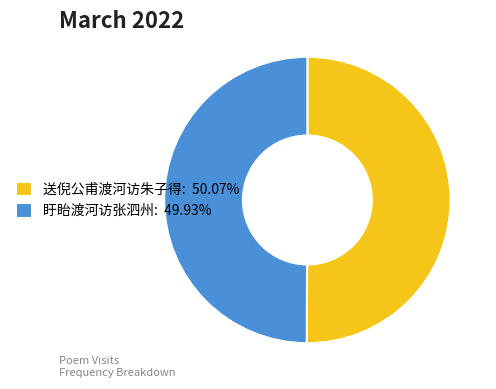

What is the ratio of the value at 送倪公甫渡河访朱子得: 50.07% to the value at 盱眙渡河访张泗州: 49.93%?

1.0